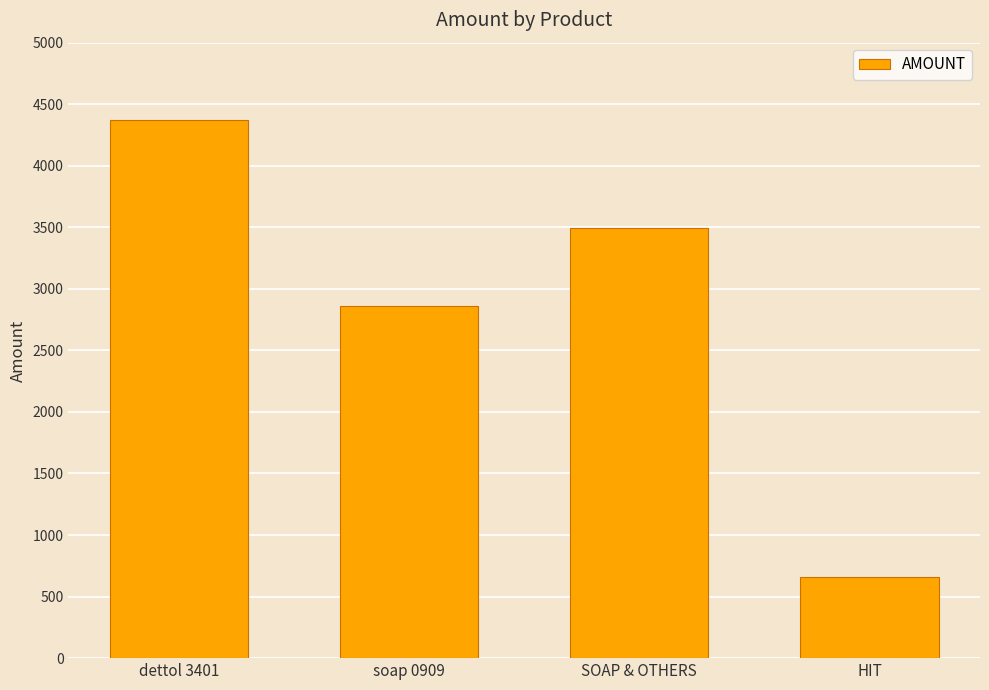

The chart shows a value of 661.8 at HIT. True or false?

True